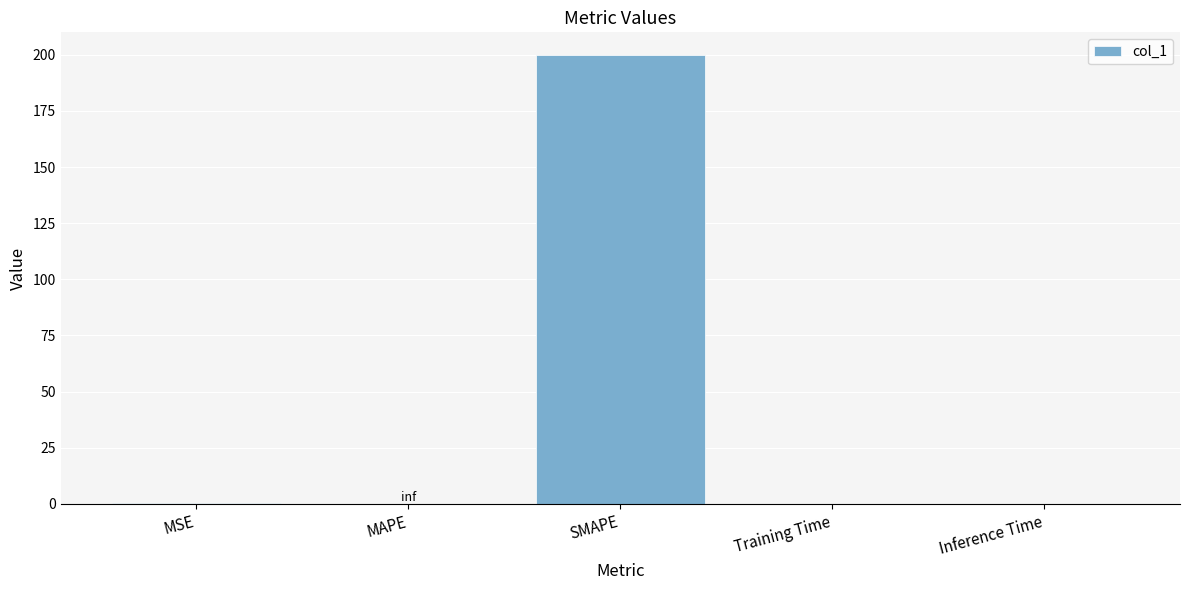

Which has a higher value, SMAPE or Inference Time?

SMAPE